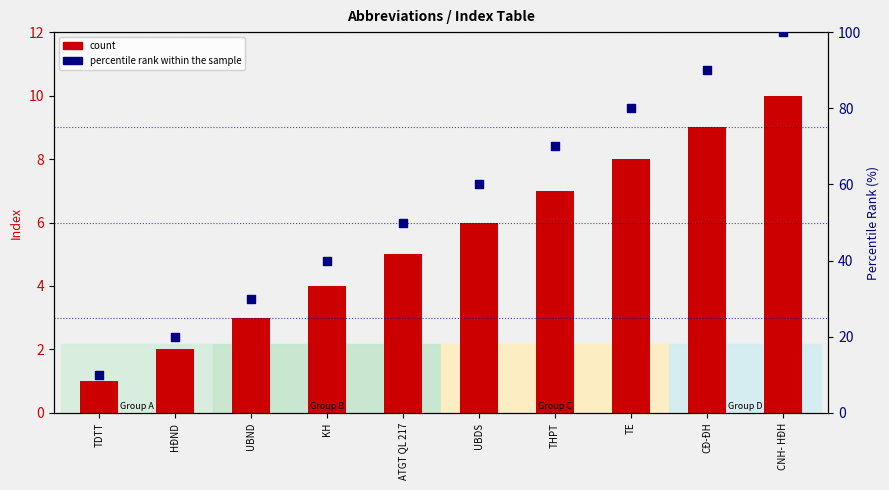

What is the total value across all series at ATGT QL 217?

55